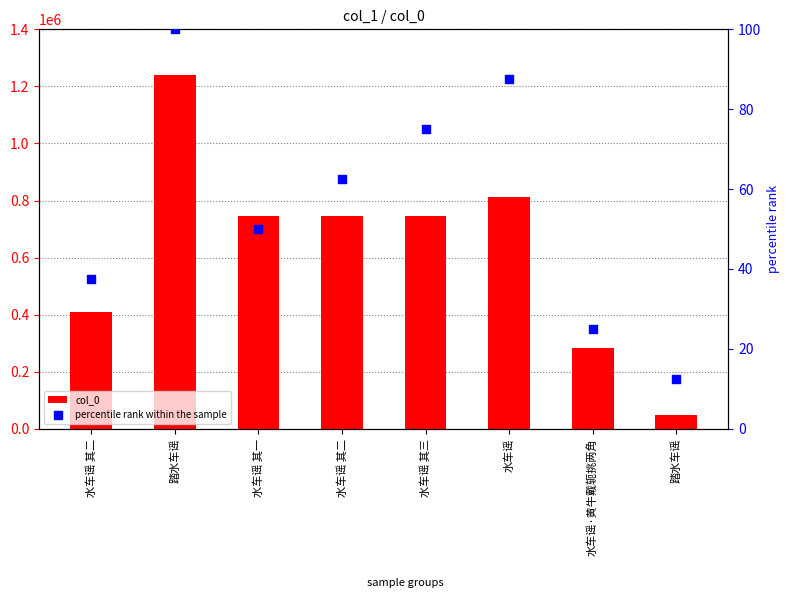

Which series has the largest total across all categories?

col_0